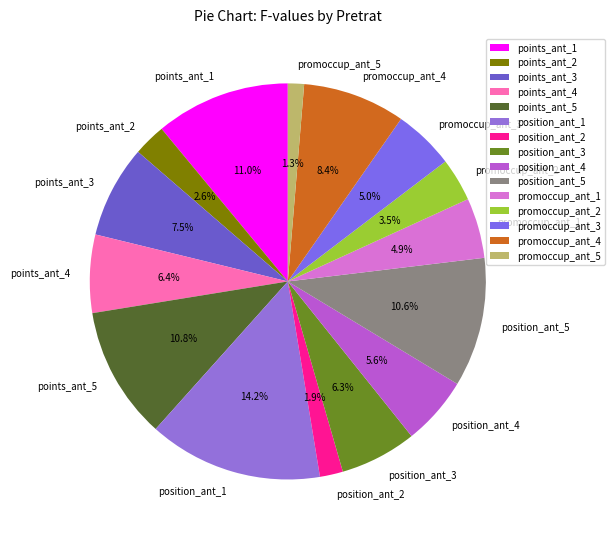

Is the sum of points_ant_3 and points_ant_2 greater than half?

No